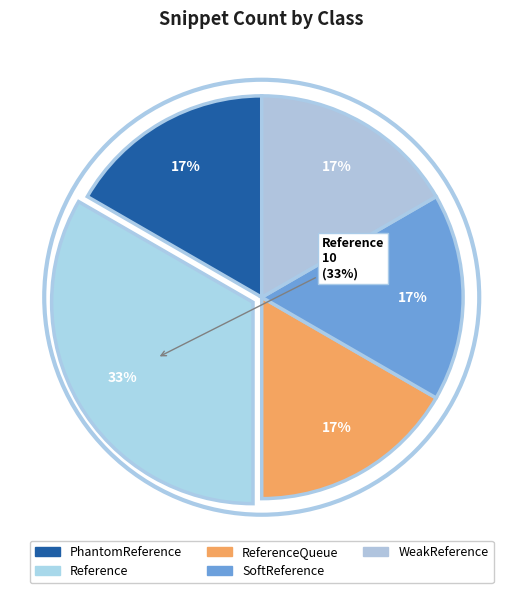

True or false: ReferenceQueue accounts for 17% of the total.

True